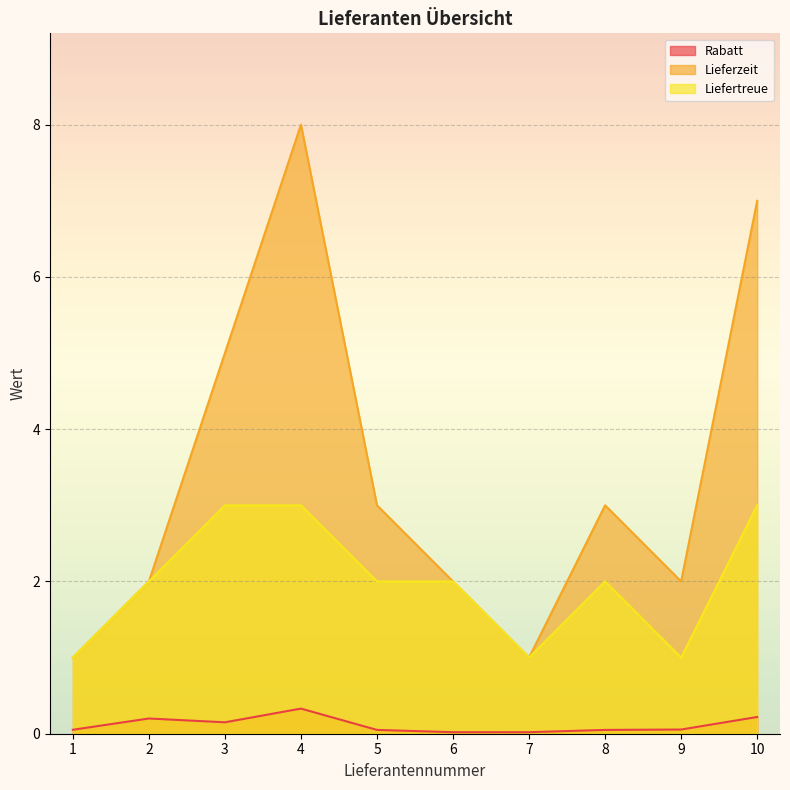

True or false: Lieferzeit and Liefertreue cross at least once.

False